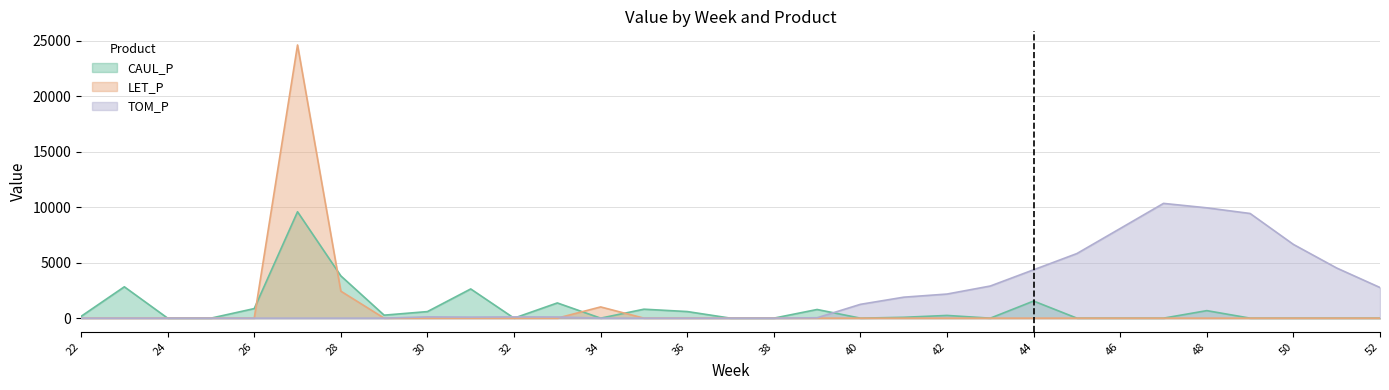

List the labels in order of CAUL_P value, largest first.

3, 4, 1, 7, 14, 8, 2, 9, 11, 15, 10, 6, 5, 13, 0, 12